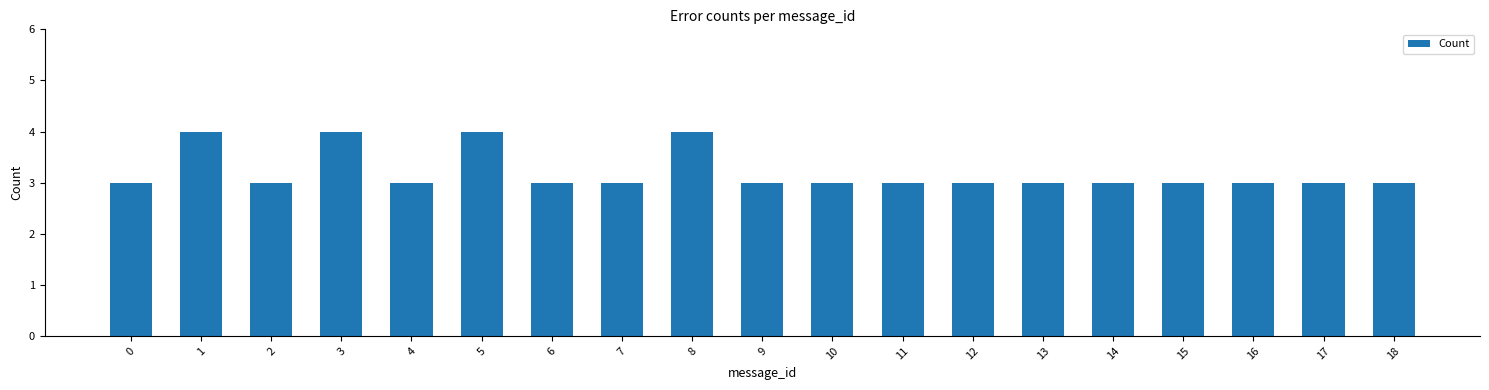

How many bars are there in total?

19